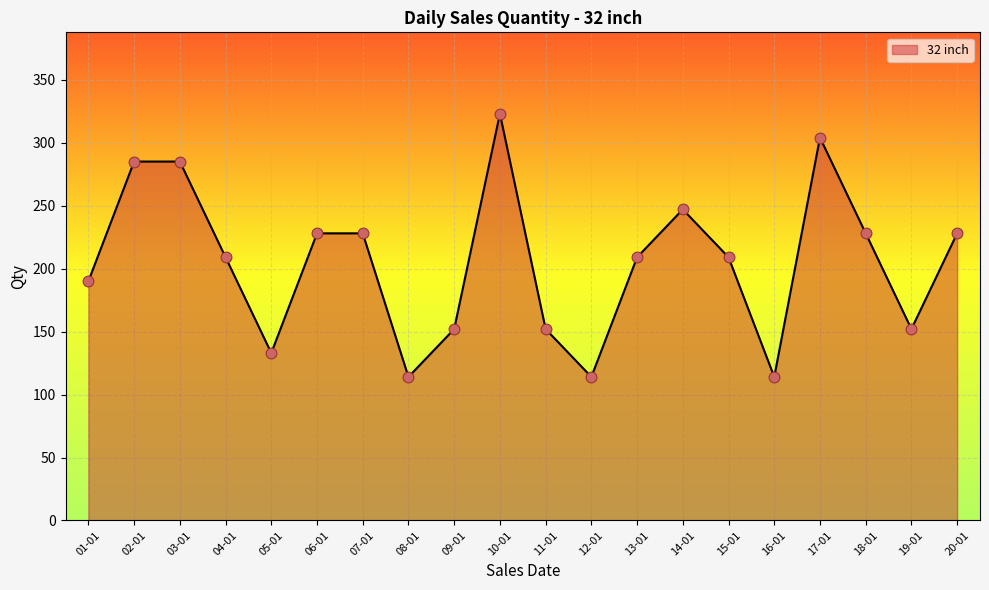

Between 01-01 and 11-01, which is larger?

01-01